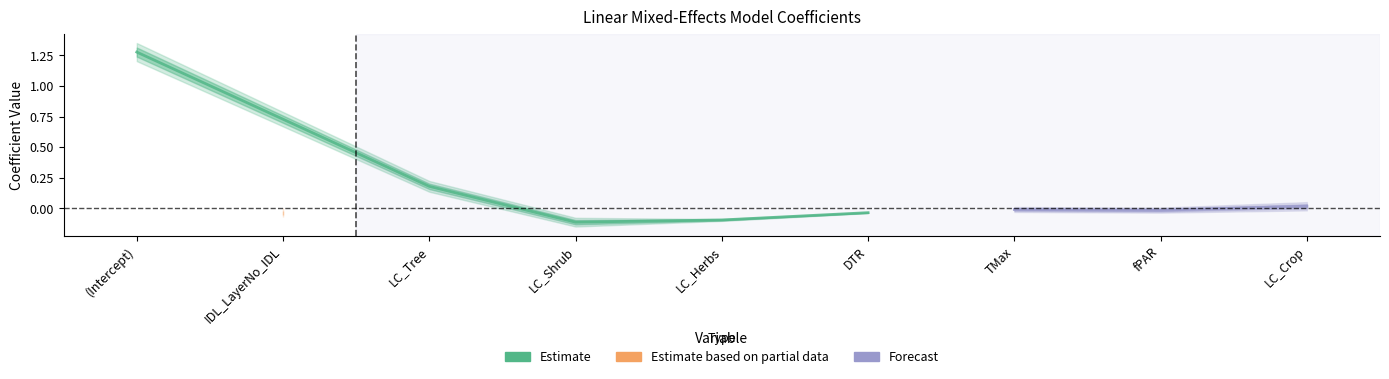

What is the difference between the second highest and minimum values in the Value series?

0.3